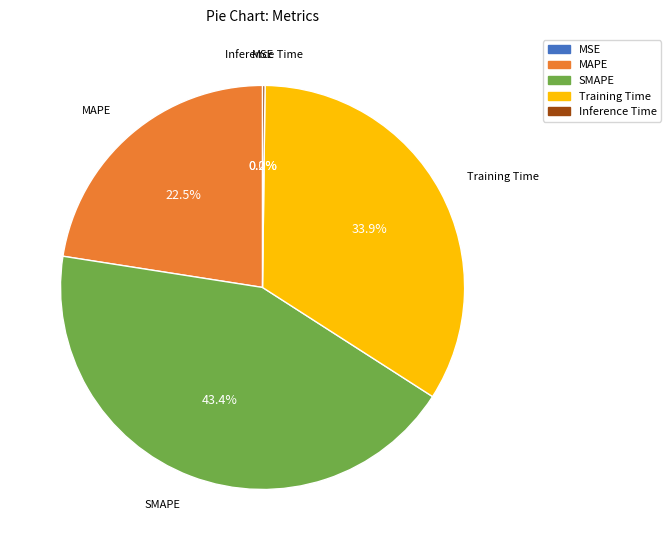

Which has a higher value, MAPE or SMAPE?

SMAPE